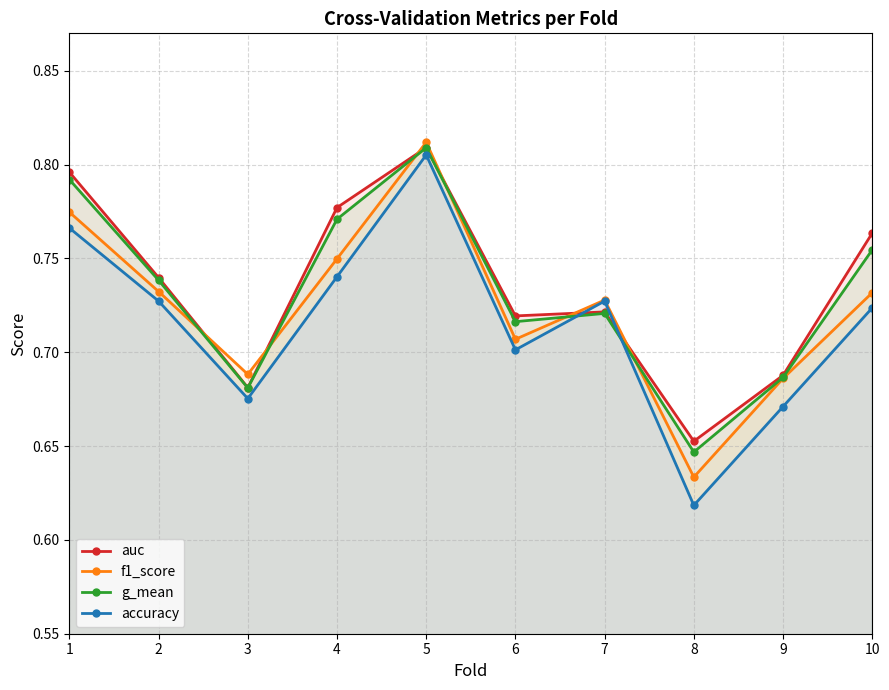

How many categories are shown in the chart?

10